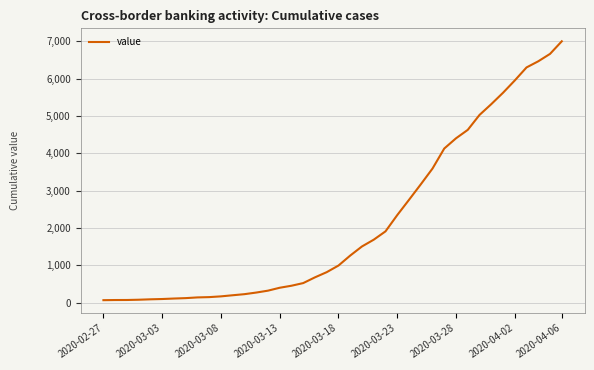

What is the difference between the maximum and minimum values?

6938